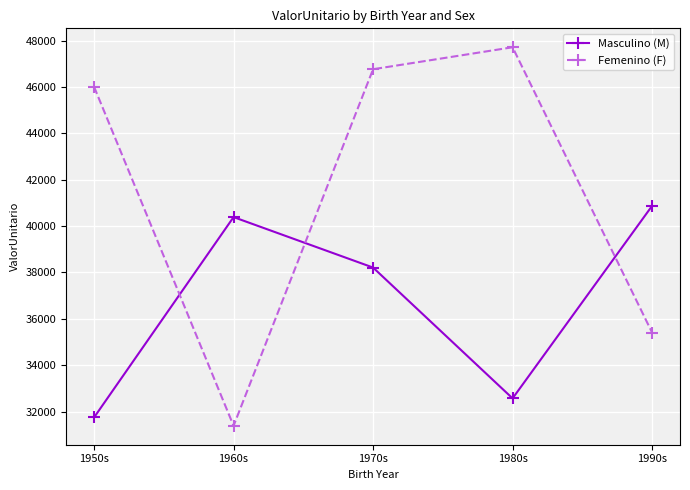

What position from the right is 1980s?

2